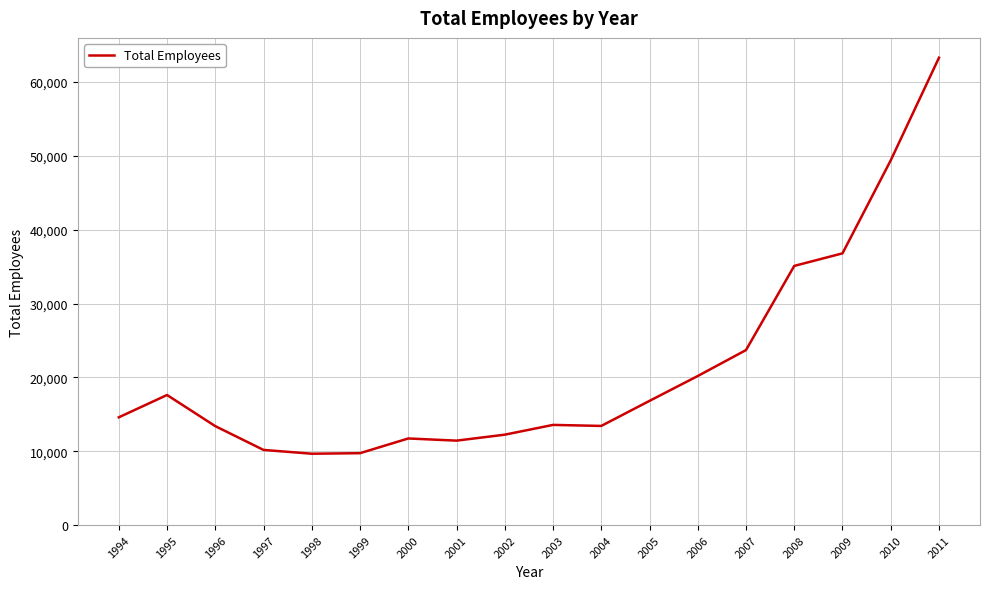

Between 1996 and 2009, which is larger?

2009